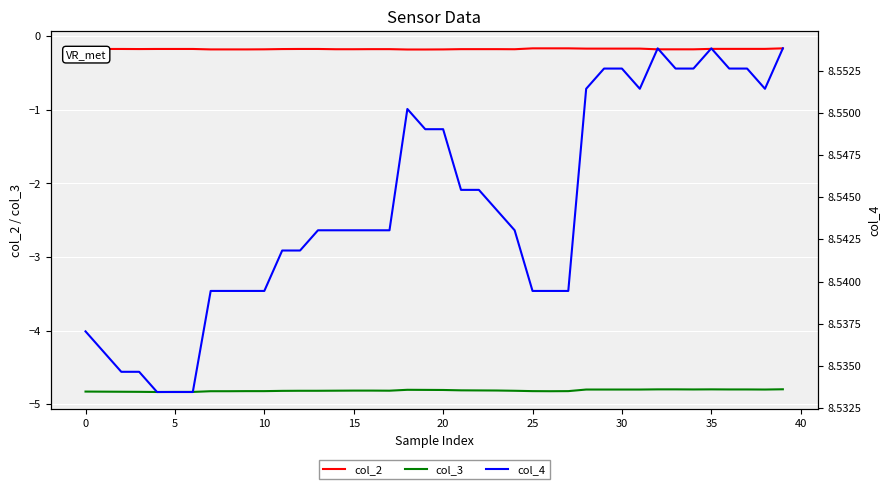

True or false: col_3 and col_2 cross at least once.

False